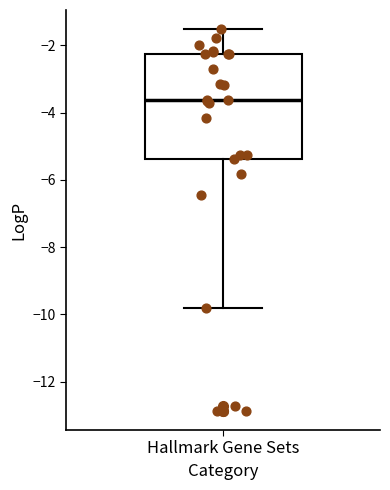

Transcribe this box plot: give where the median line is, the range the box spans, and where the two whiskers end, as read against the y-axis. The values are not printed on the chart, so give them approximately, as read against the axis.

median -3.6, box -5.4 to -2.2, whiskers -9.8 to -1.6